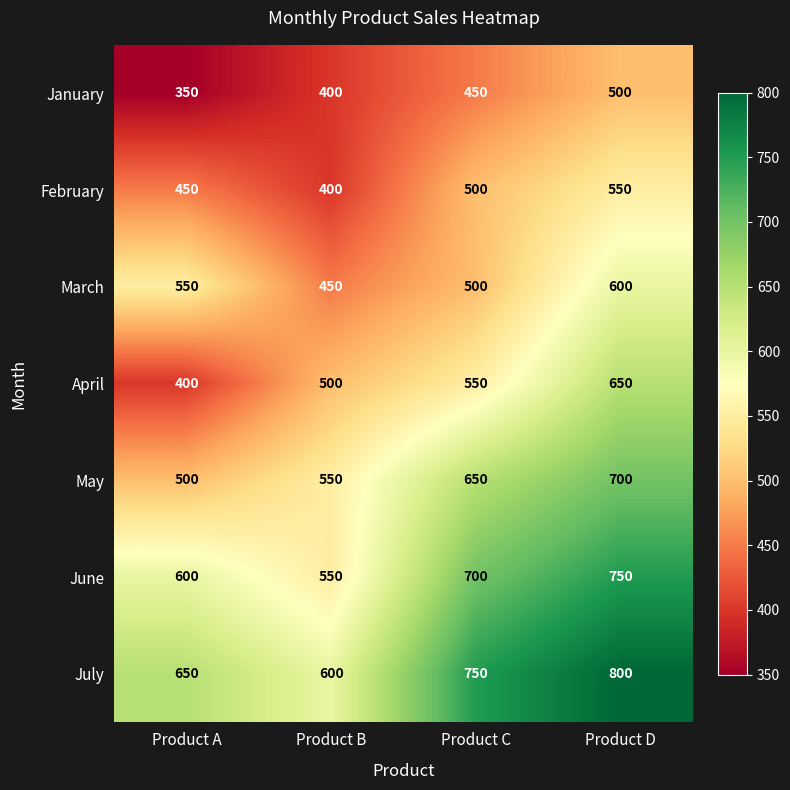

The value of June at Product B is 550. True or false?

True